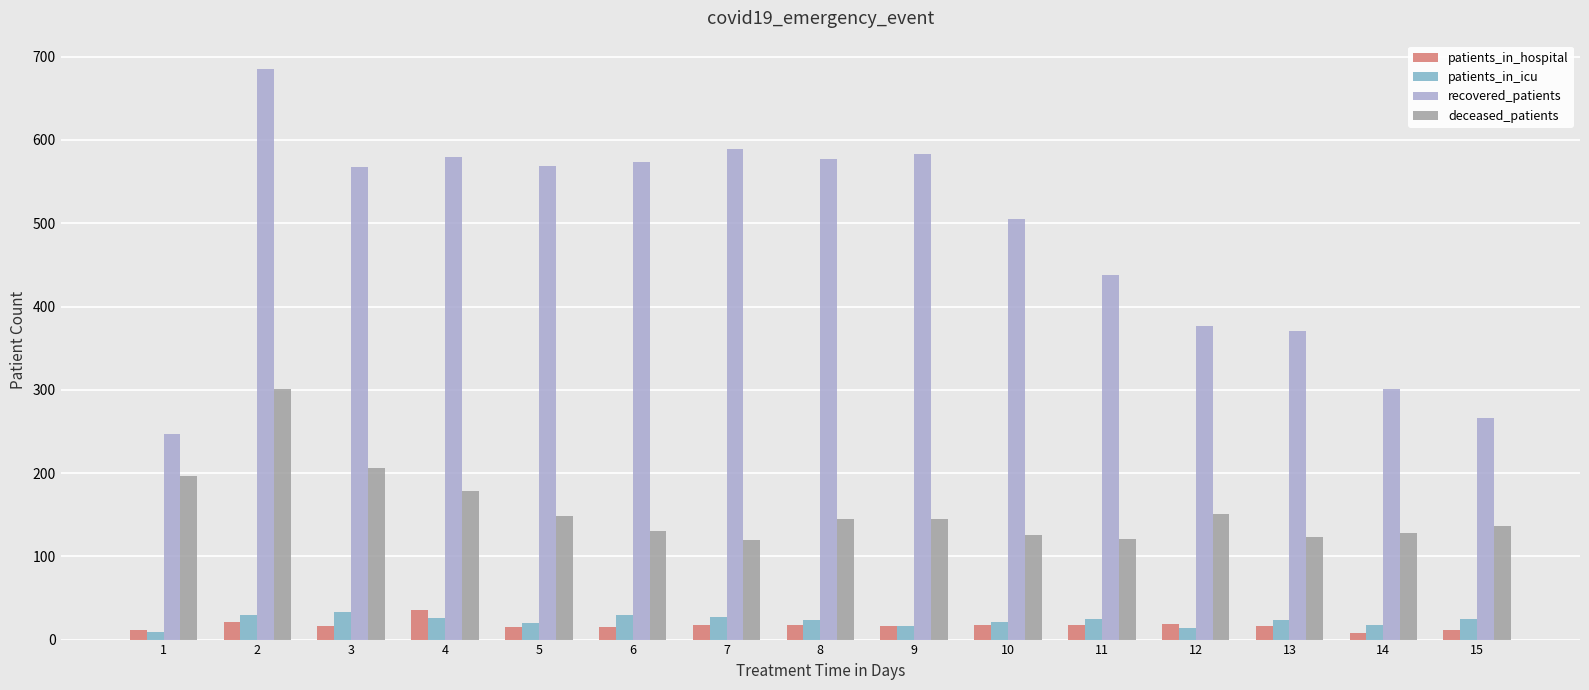

Which series has the largest range (max minus min)?

recovered_patients